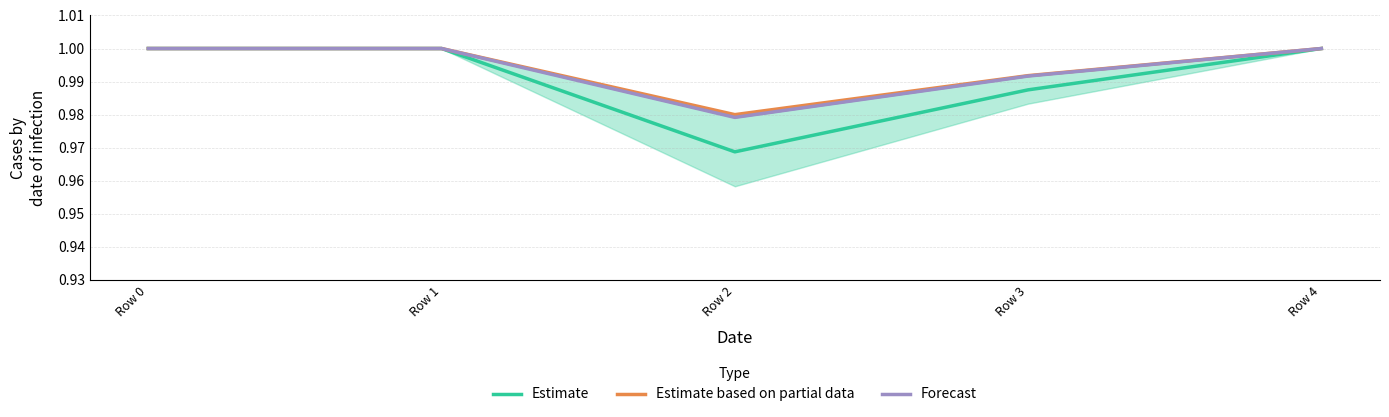

Which series has the largest total across all categories?

Estimate based on partial data